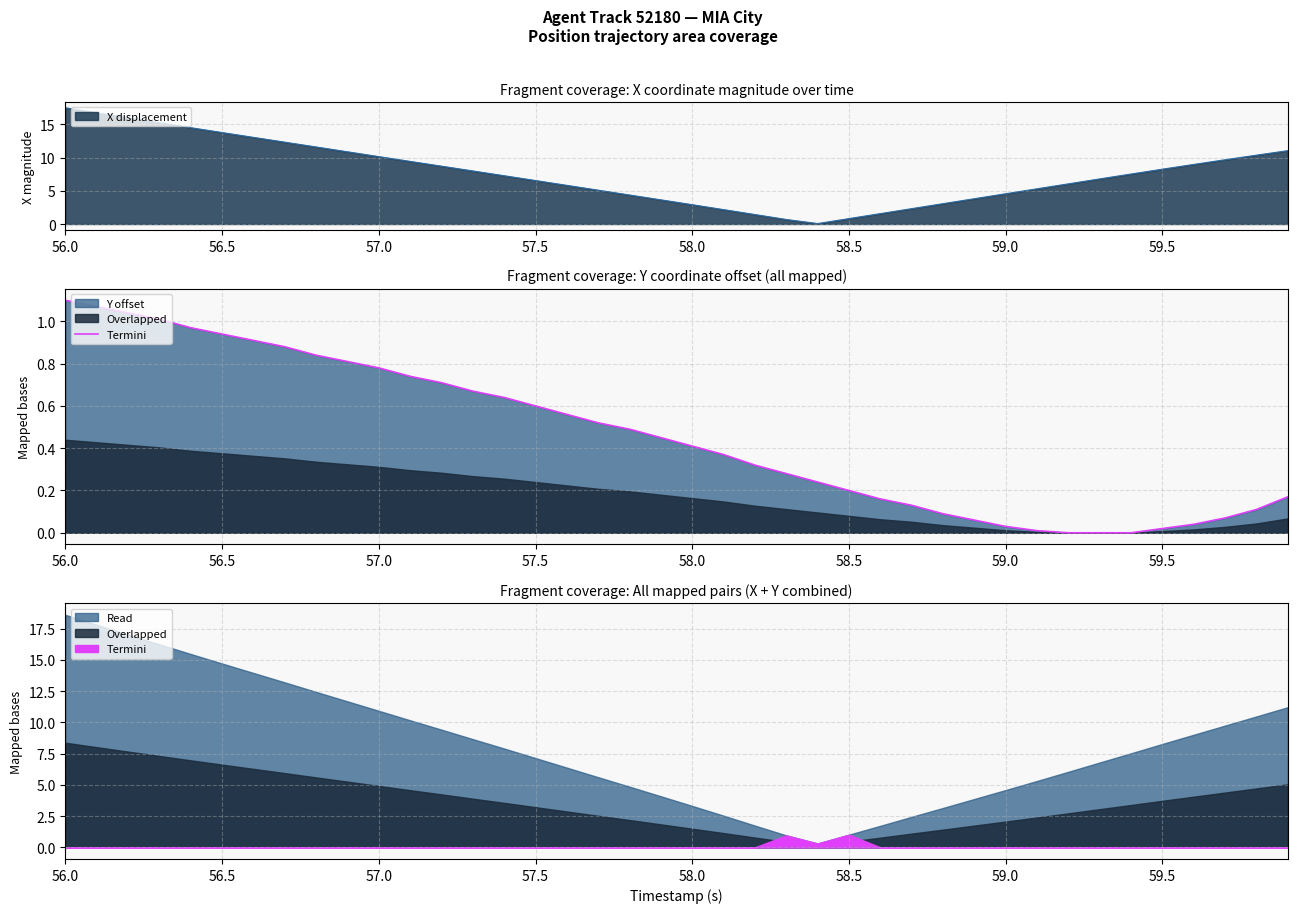

Where does the X displacement series first go above 7?

56.0